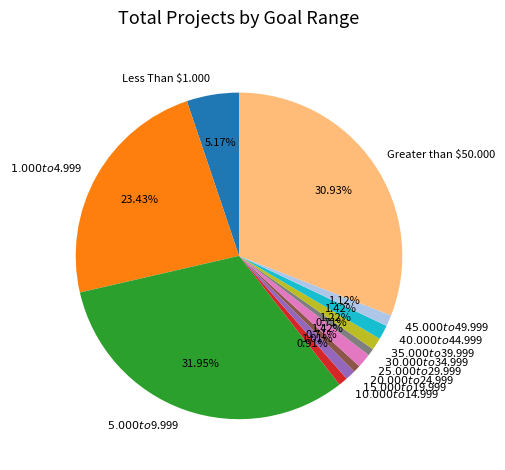

To the nearest percent, what portion does $15.000 to $19.999 represent?

1%